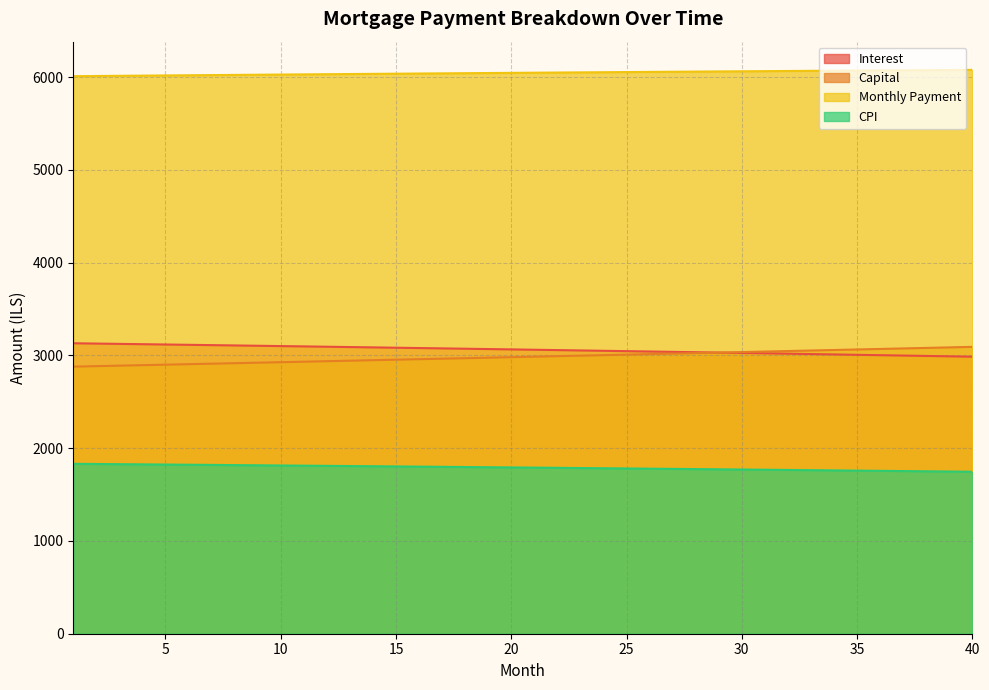

What is the difference between the second highest and minimum values in the opening_balance series?

141.7